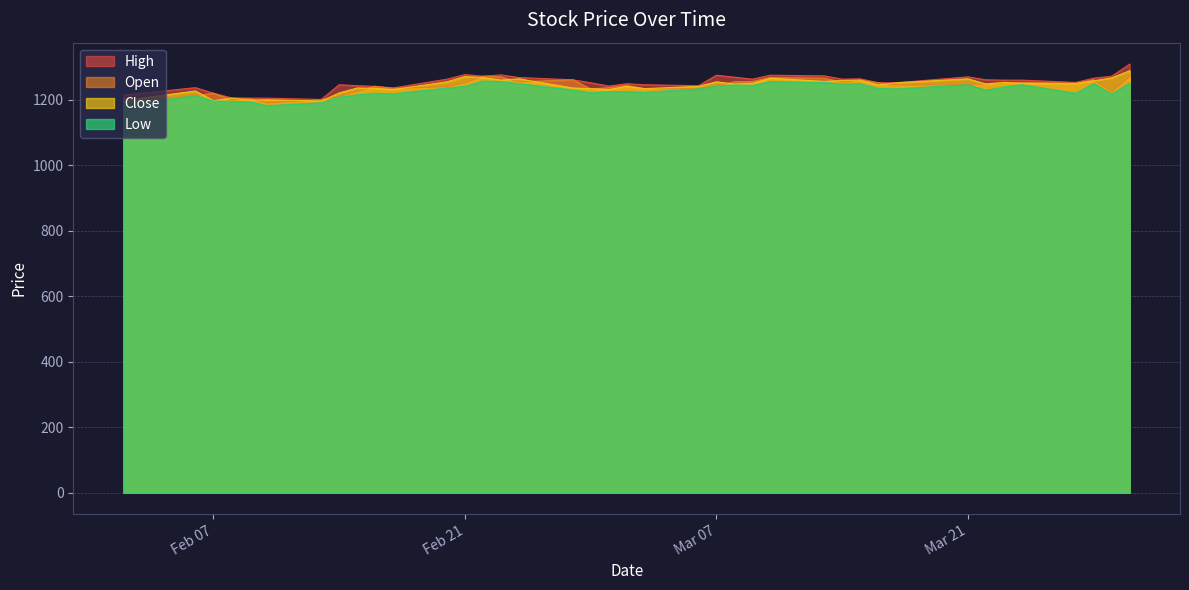

Reading left to right, extract all data points from this chart.

High: 1214	1220	1237	1220	1206	1205	1205	1201	1246	1243	1241	1236	1263	1277	1272	1276	1268	1261	1252	1242	1249	1246	1243	1275	1269	1263	1275	1273	1263	1264	1252	1252	1270	1261	1260	1260	1253	1266	1272	1309
Low: 1190	1190	1213	1196	1195	1194	1182	1191	1208	1215	1220	1218	1236	1241	1257	1256	1249	1230	1221	1225	1225	1223	1233	1242	1245	1244	1255	1253	1248	1249	1235	1233	1246	1229	1239	1246	1220	1250	1217	1251
Open: 1205	1191	1213	1220	1200	1204	1190	1200	1210	1226	1241	1235	1240	1252	1272	1270	1255	1261	1233	1237	1244	1234	1233	1242	1255	1256	1268	1266	1254	1260	1252	1245	1246	1249	1252	1253	1250	1261	1225	1271
Close: 1195	1205	1227	1197	1205	1199	1200	1196	1221	1236	1235	1231	1255	1271	1268	1260	1264	1236	1234	1231	1241	1234	1241	1255	1248	1250	1266	1256	1259	1260	1245	1252	1264	1248	1253	1250	1250	1258	1267	1289